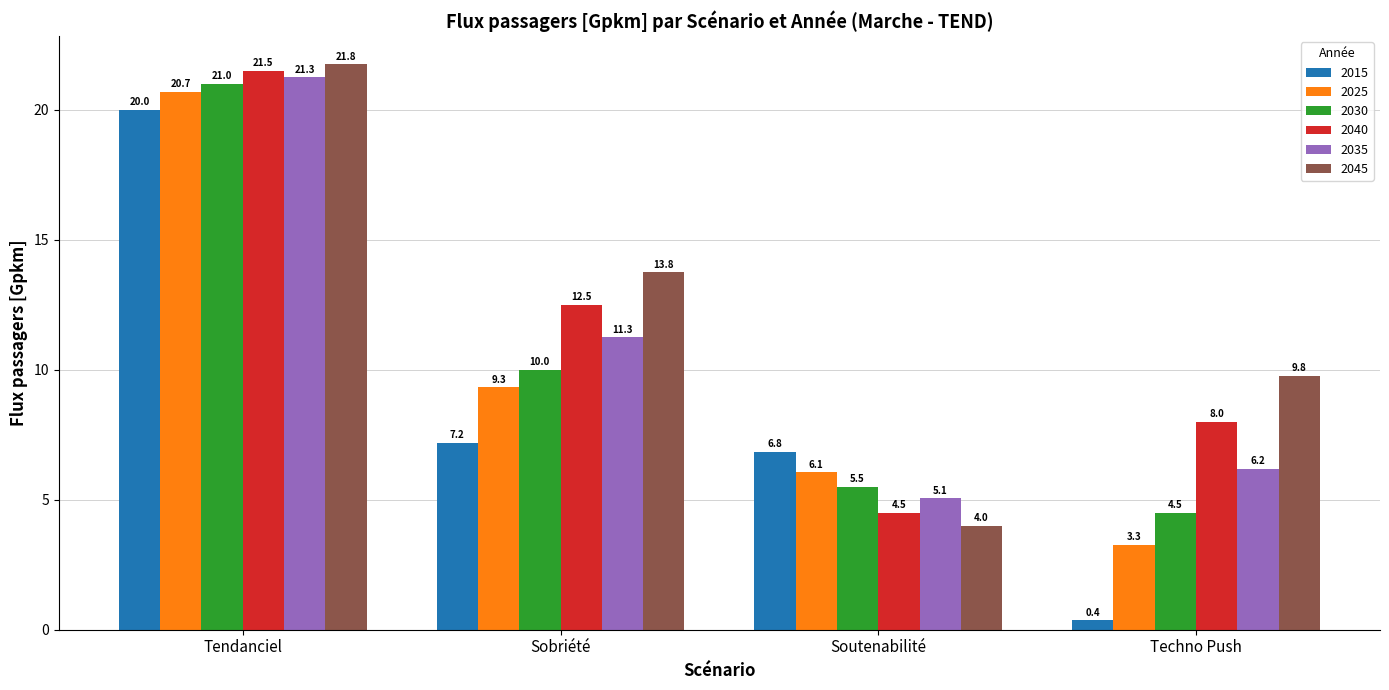

Is the value of 2015 at Tendanciel greater than the value of 2030 at Tendanciel?

No